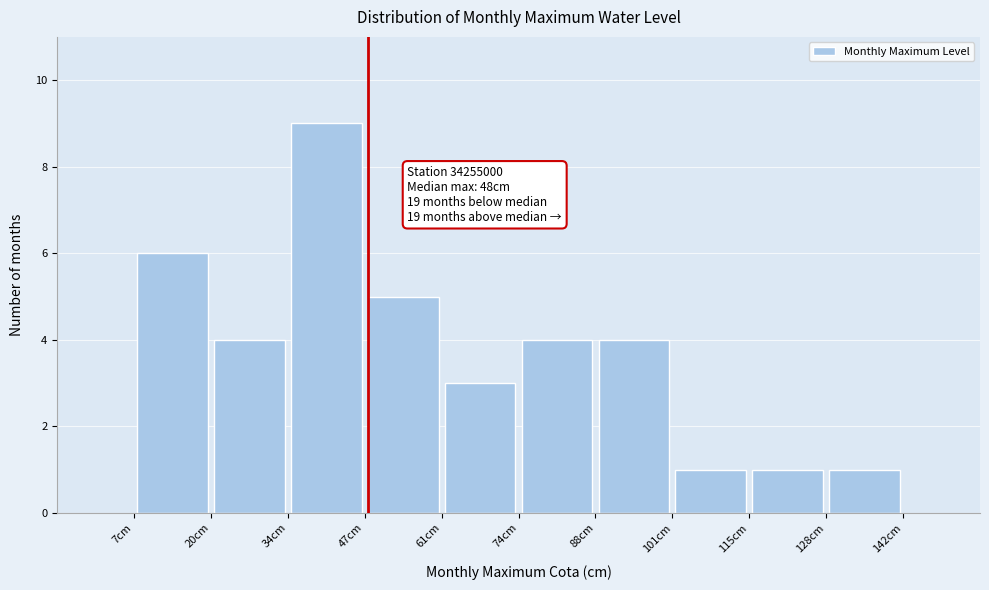

Which range on the x-axis has the tallest bar?

34.0 to 47.5